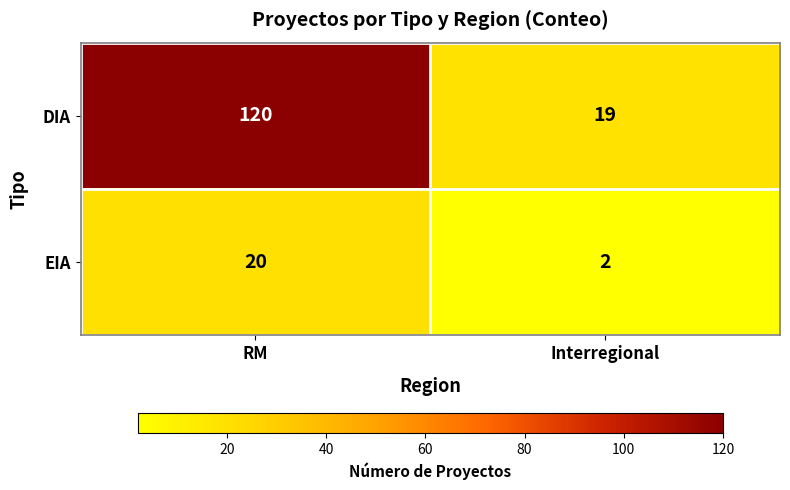

Is it true that EIA equals 2 at Interregional?

True